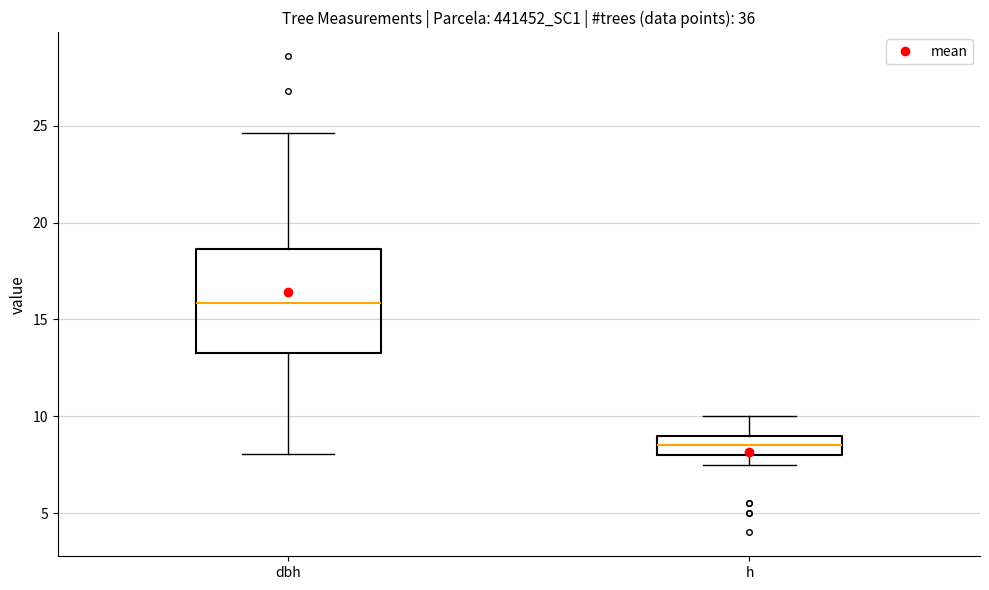

Reading left to right, transcribe this box plot: for each box, give where its median line is, the range the box spans, and where its two whiskers end, as read against the y-axis. The values are not printed on the chart, so give them approximately, as read against the axis.

dbh: median 16.0, box 13.5 to 18.5, whiskers 8.0 to 24.5
h: median 8.5, box 8.0 to 9.0, whiskers 7.5 to 10.0